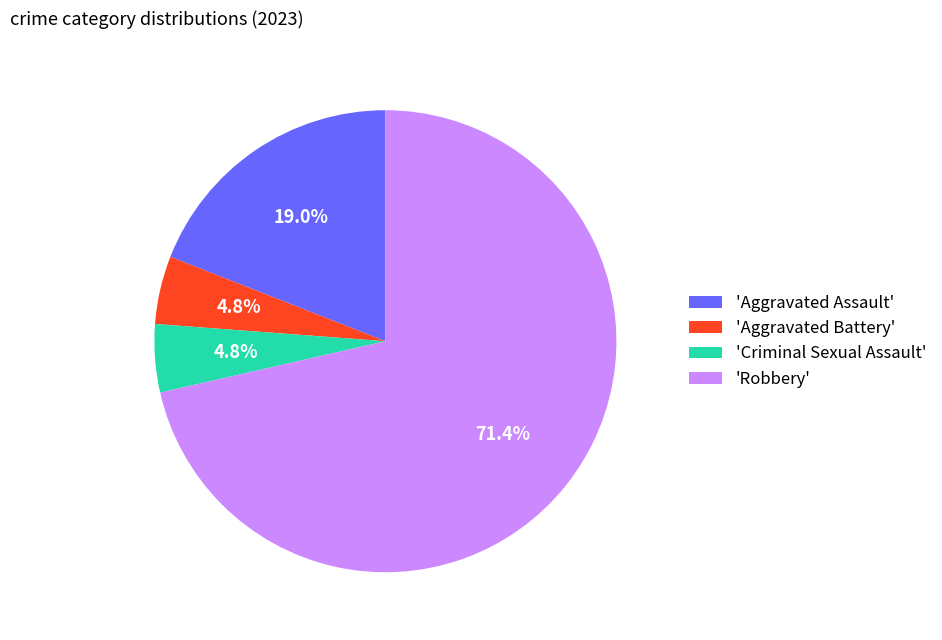

How many segments does this pie chart have?

4